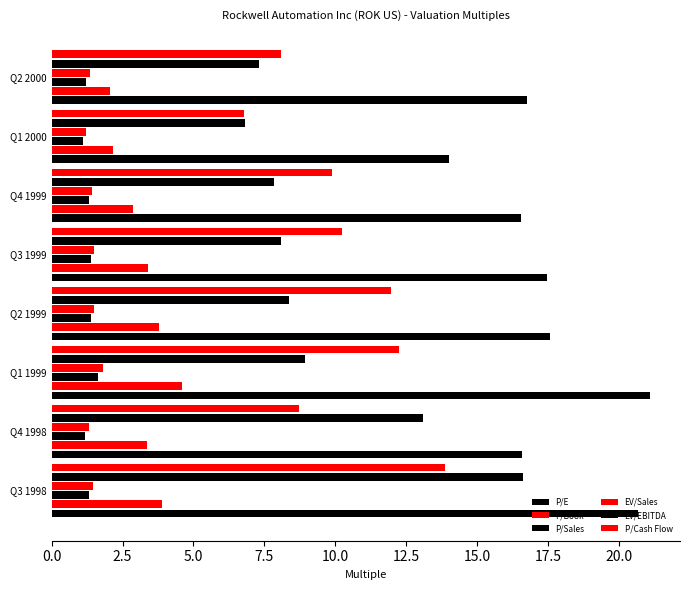

How many categories are shown in the chart?

8